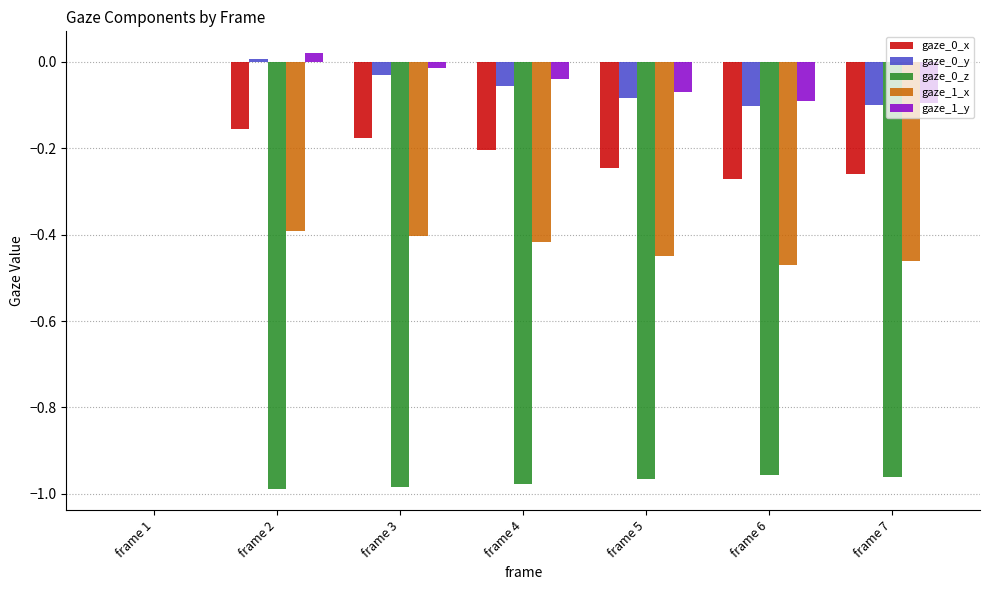

At which category is the sum across all series the highest?

frame 1